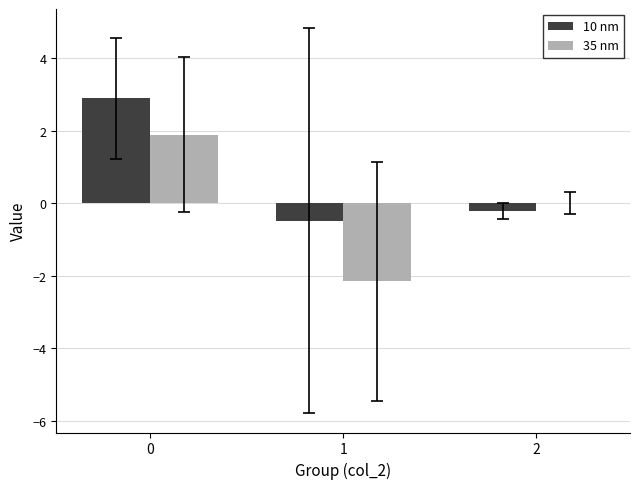

What is the difference between the 35 nm values at 0 and 2?

1.9